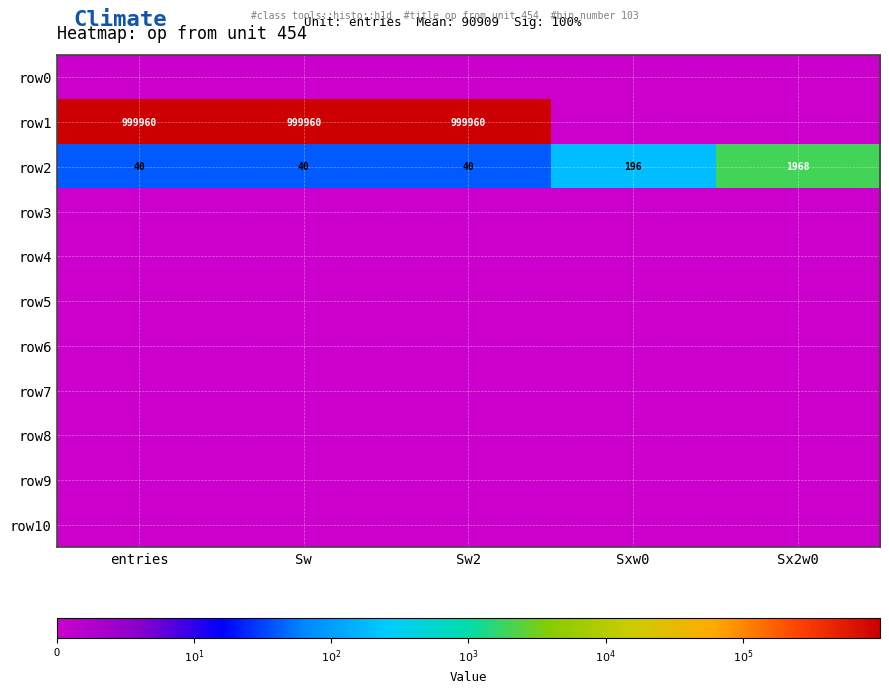

What is the average value of the row2 series?

457